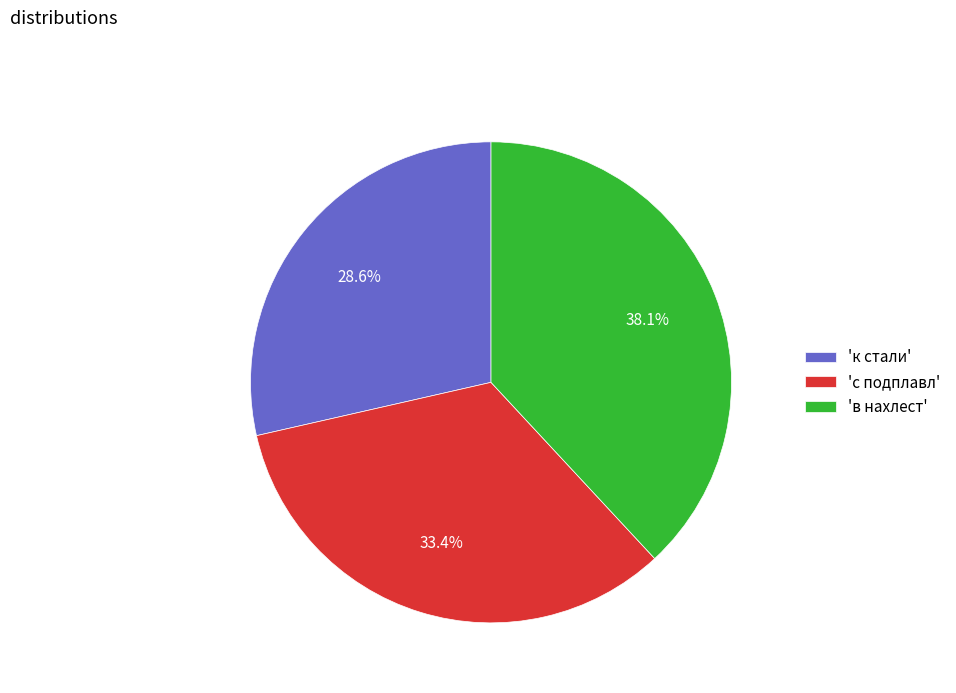

Which slice is the largest?

'в нахлест'